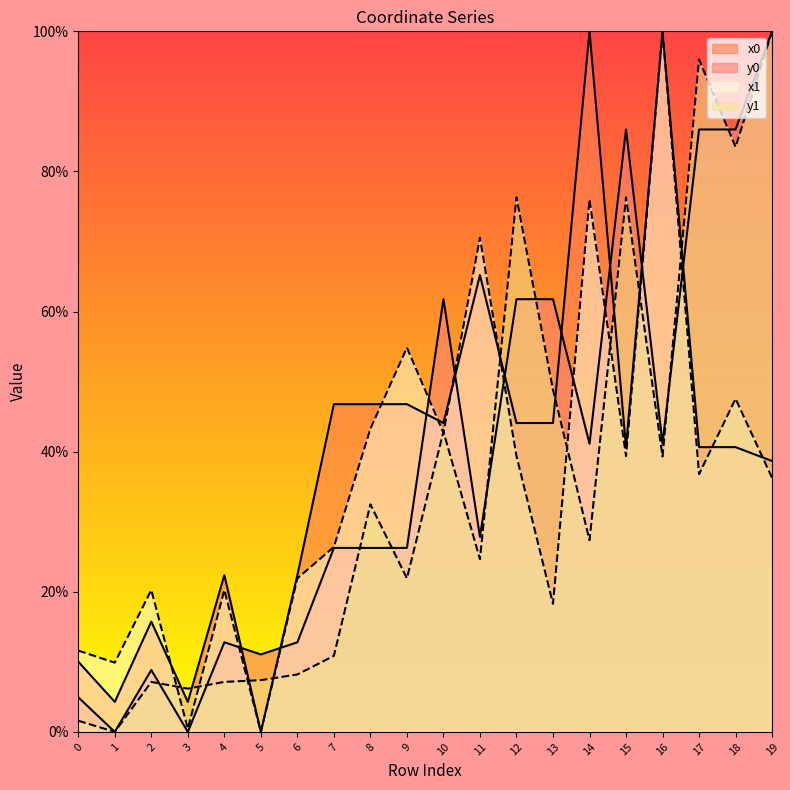

At which label does x1 first exceed 36?

8